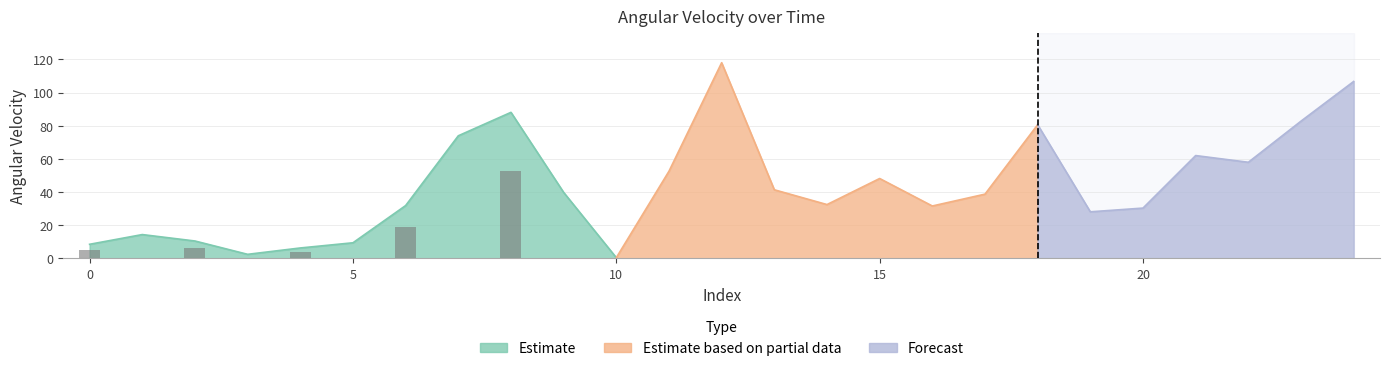

List the labels in order of value, smallest first.

10, 3, 4, 0, 5, 2, 1, 19, 20, 16, 6, 14, 17, 9, 13, 15, 11, 22, 21, 7, 18, 23, 8, 24, 12